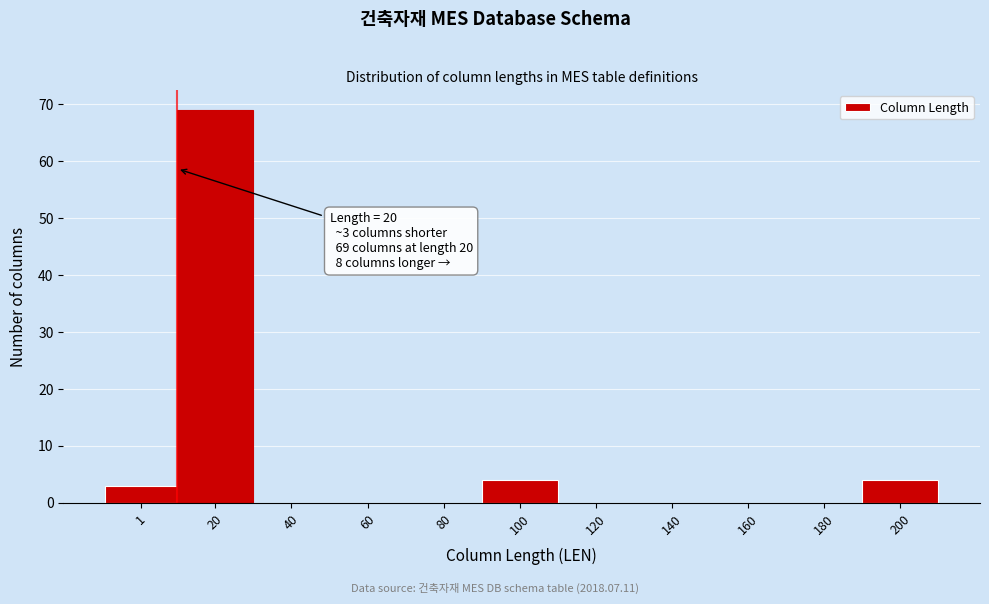

Reading left to right, extract all data points from this chart.

1=3	20=69	40=0	60=0	80=0	100=4	120=0	140=0	160=0	180=0	200=4